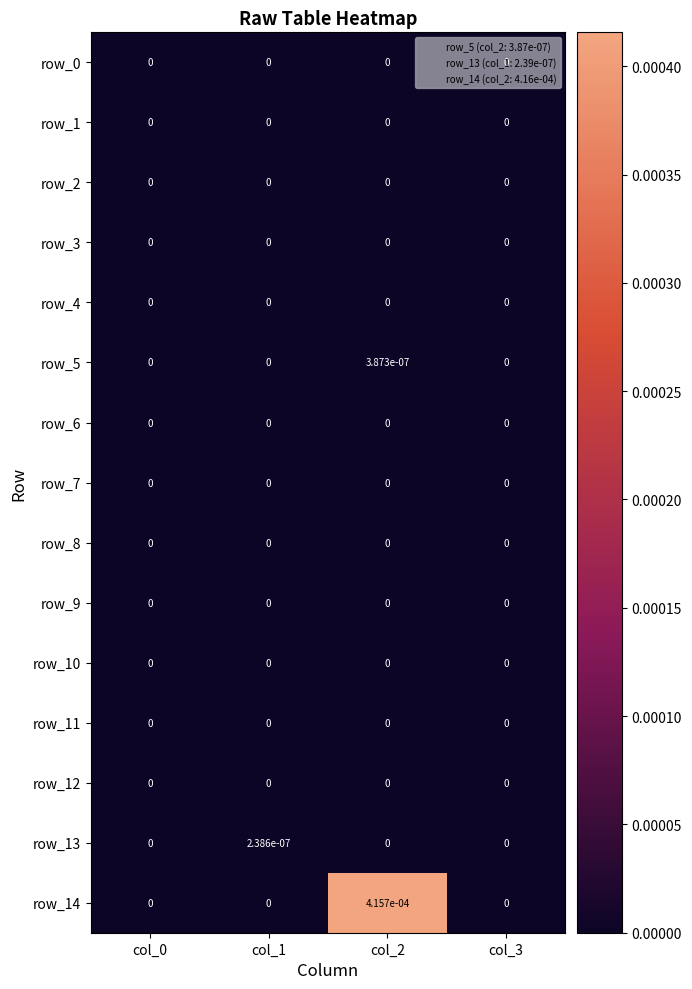

Which series has the largest range (max minus min)?

row_14